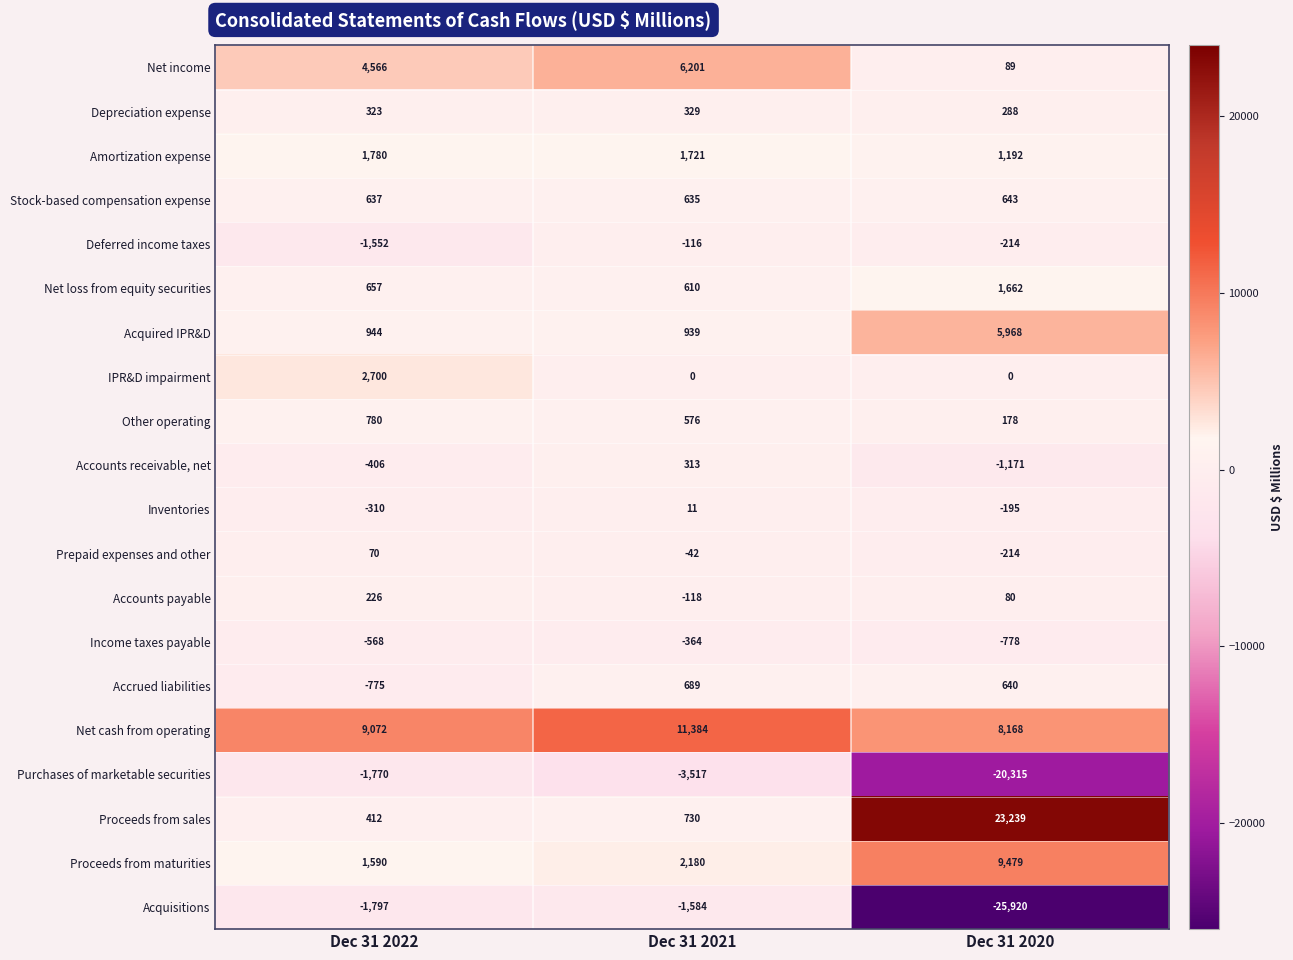

The Proceeds from sales series shows 6797 at Dec 31 2020. True or false?

False